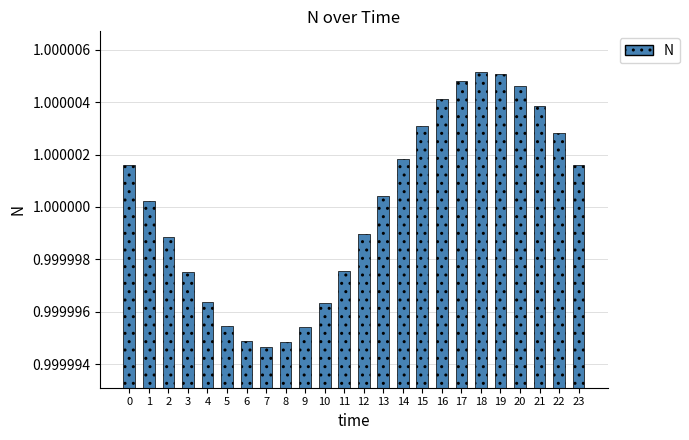

What is the sum of all values?

24.0